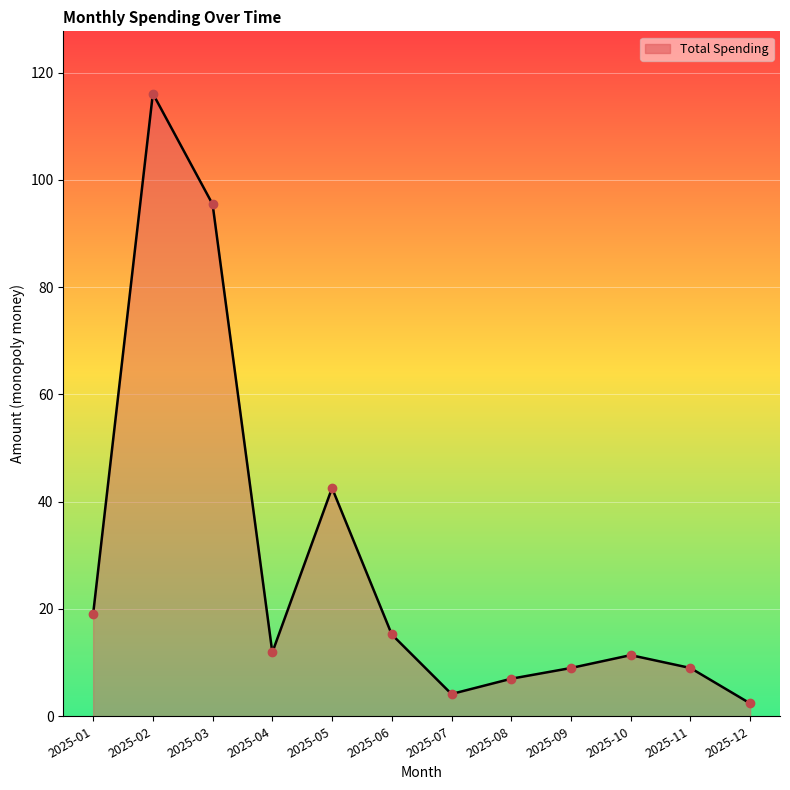

Which has a higher value, 2025-03 or 2025-11?

2025-03